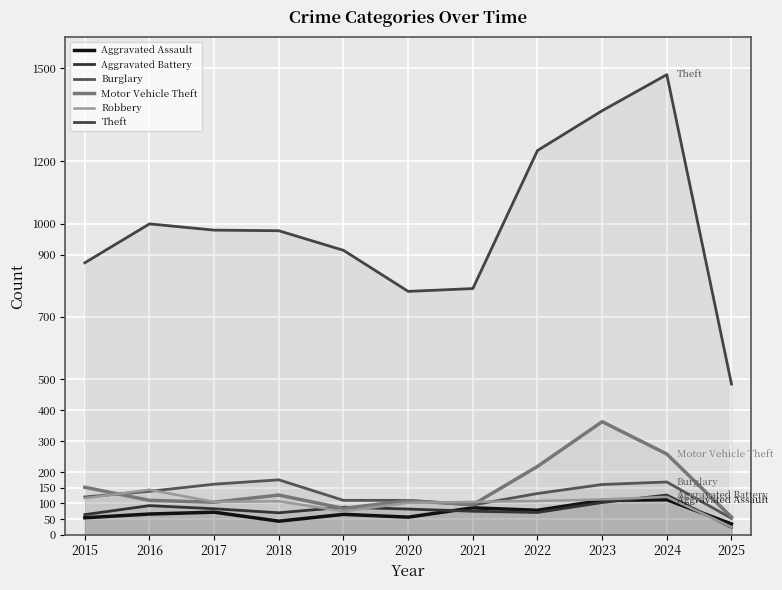

The value of Motor Vehicle Theft at 2020 is 109. True or false?

True